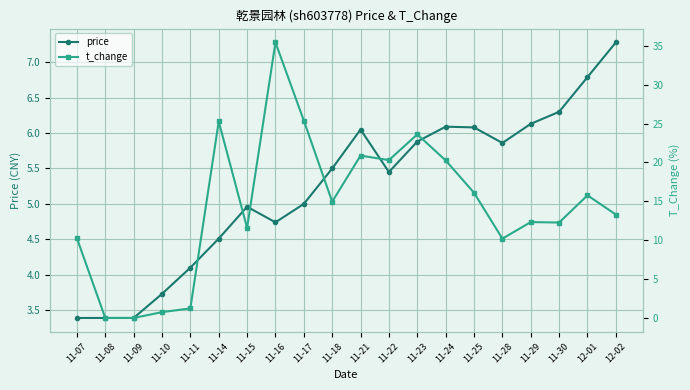

What is the approximate value of price at 11-17?

5.0